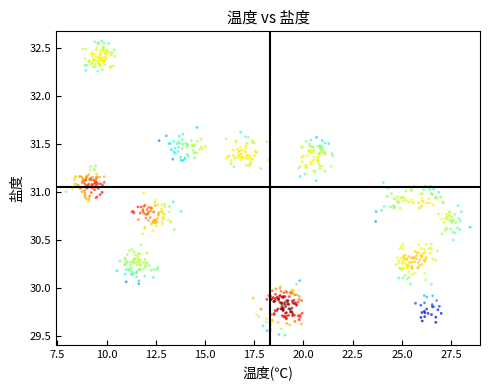

What is the range of Y values (max minus min)?

3.1